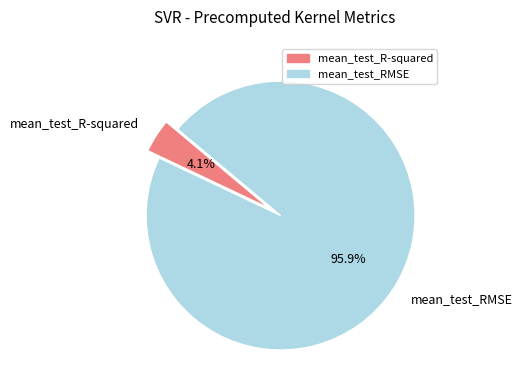

Combined, what portion of the pie is mean_test_RMSE and mean_test_R-squared?

100.0%